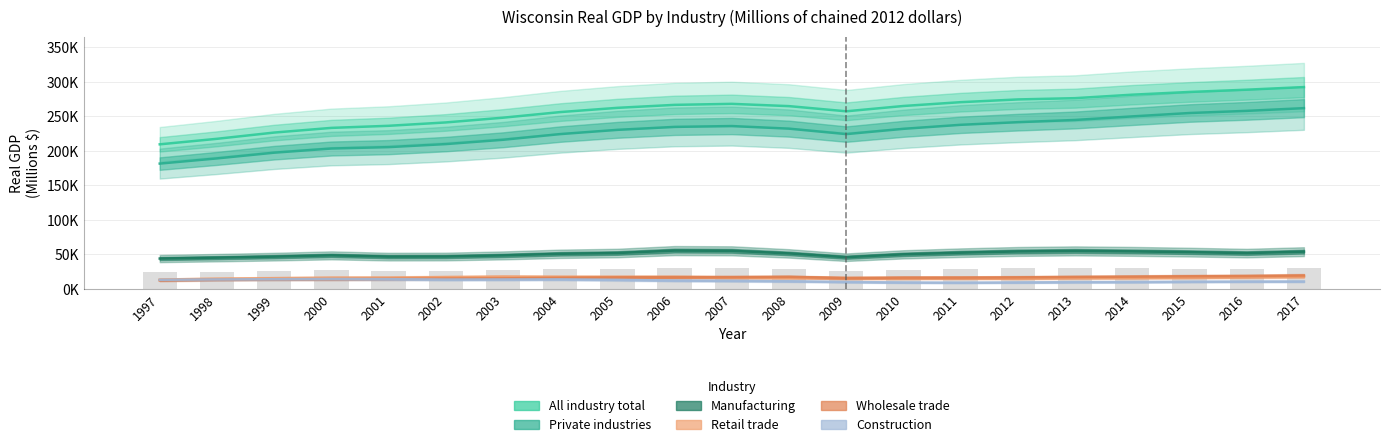

What is the average value of the Wholesale trade series?

15778.5